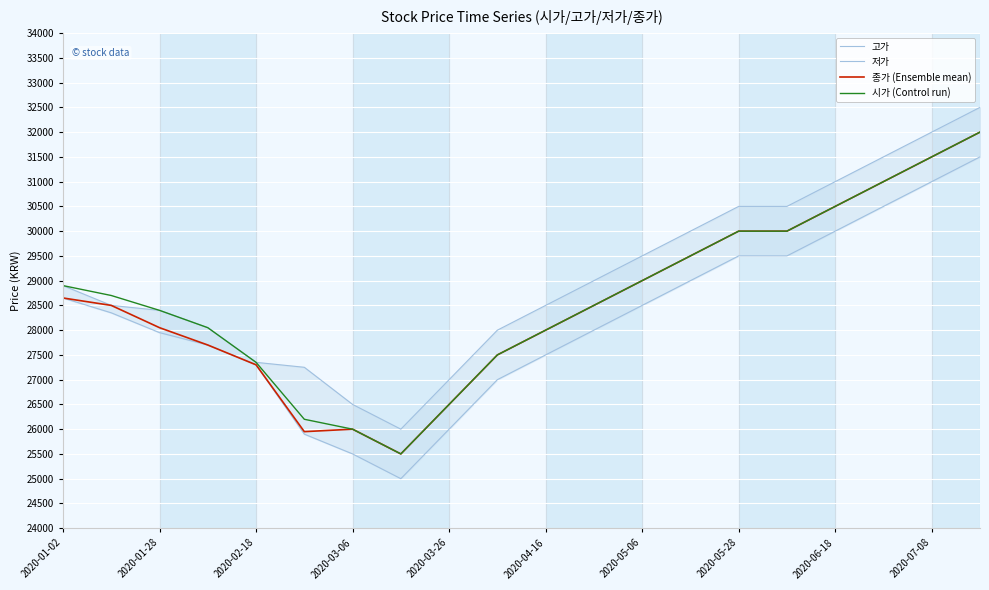

What is the highest value of the 시가 (Control run) series?

32000